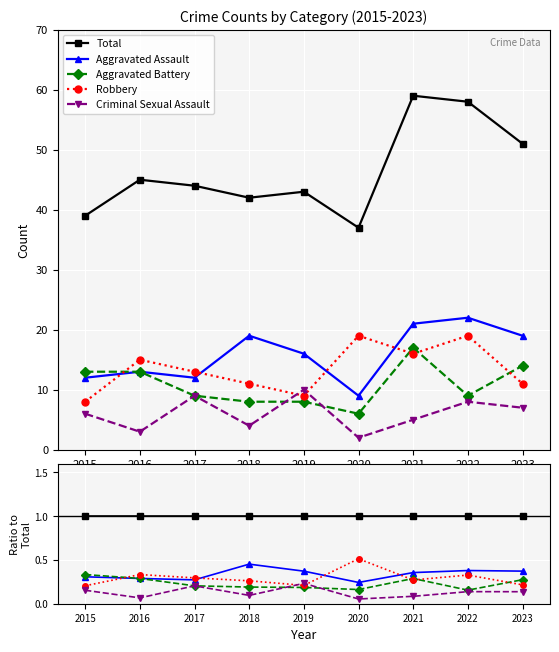

How many lines are shown in the chart?

5